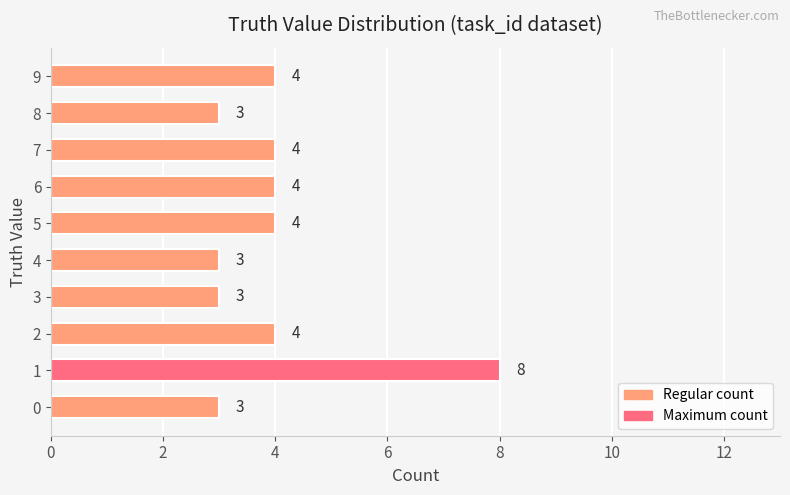

The value at 8 is 1. True or false?

False